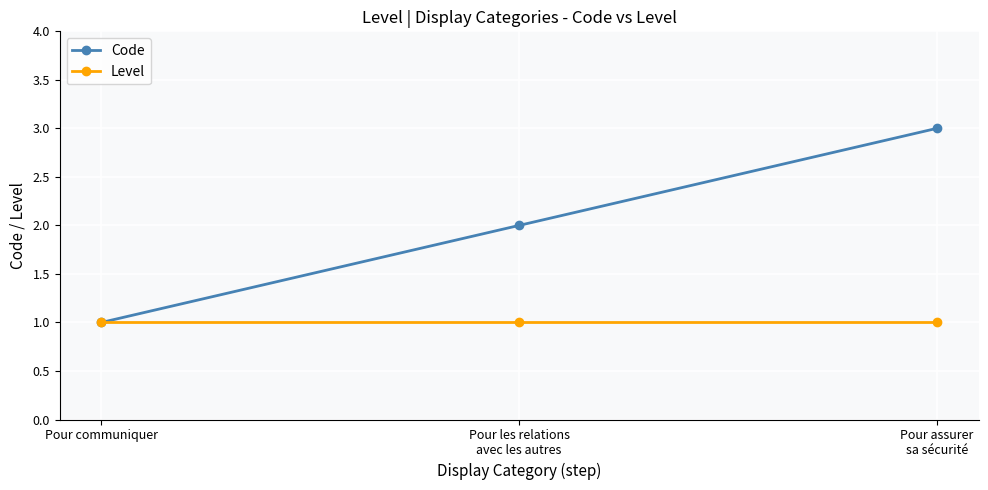

Rank the categories by Code value from highest to lowest.

Pour assurer
sa sécurité, Pour les relations
avec les autres, Pour communiquer